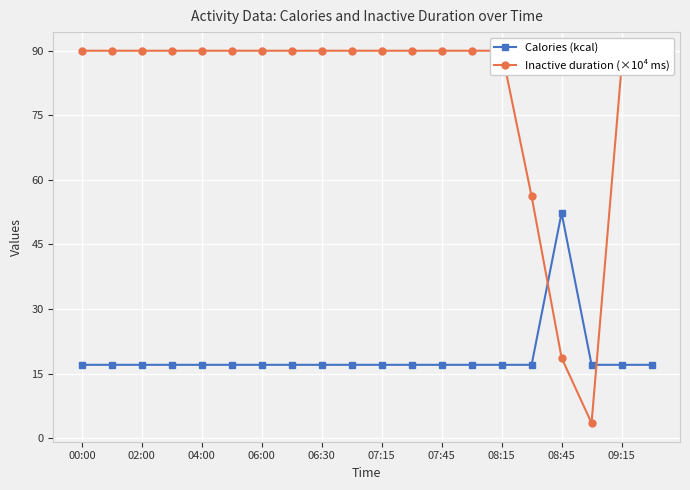

At which category is the sum across all series the highest?

19